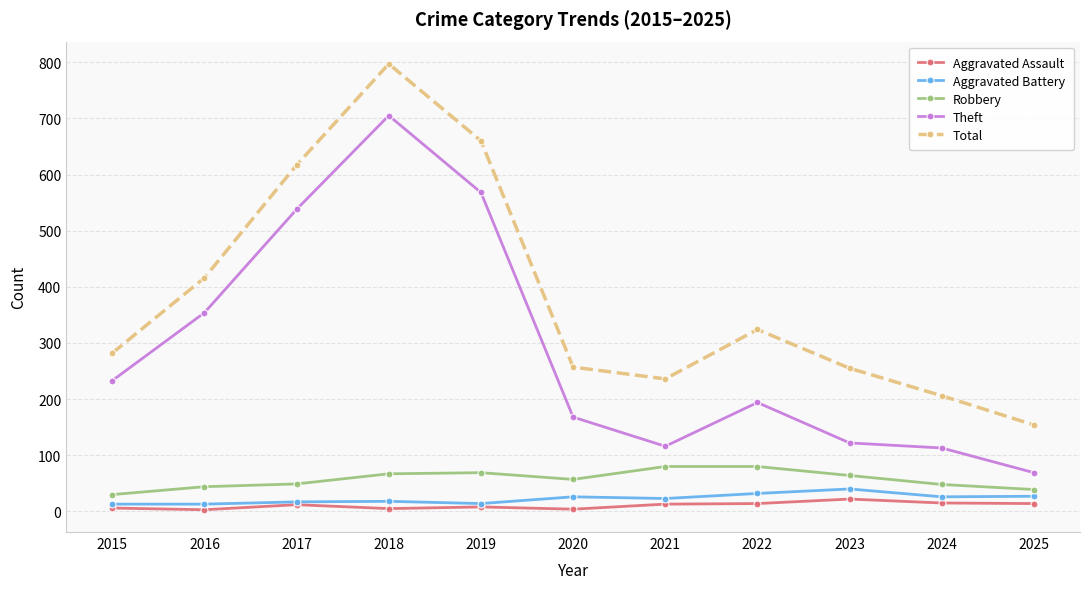

Where is the first local maximum for Theft?

2018